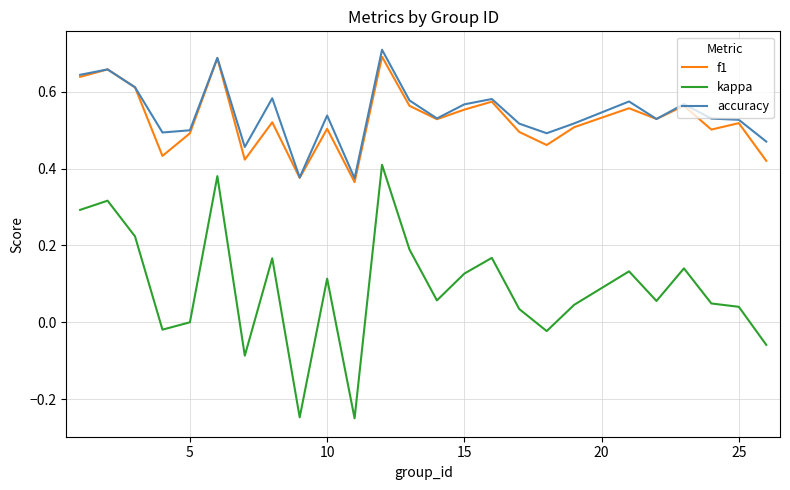

True or false: kappa and f1 cross at least once.

False